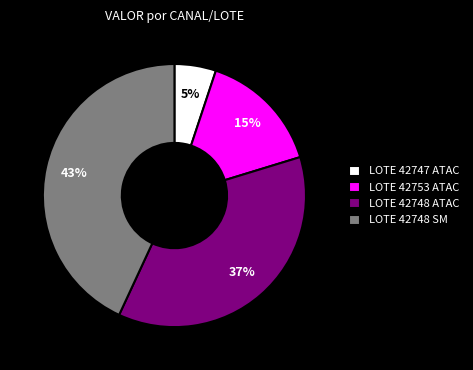

True or false: LOTE 42747 ATAC accounts for 5% of the total.

True